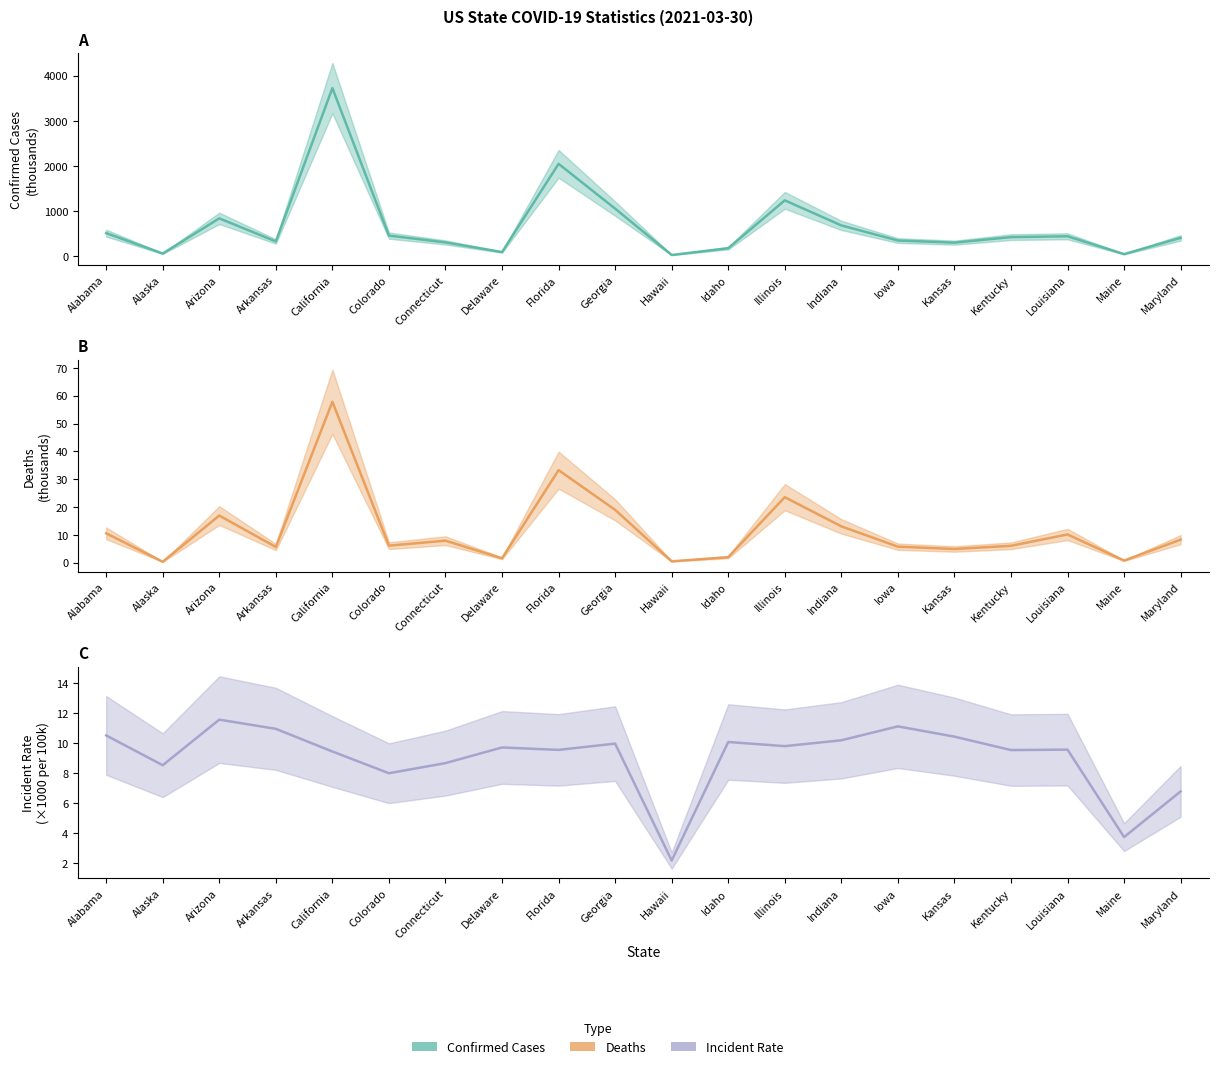

What is the value of the Confirmed point at the 4th from the left?

330.0